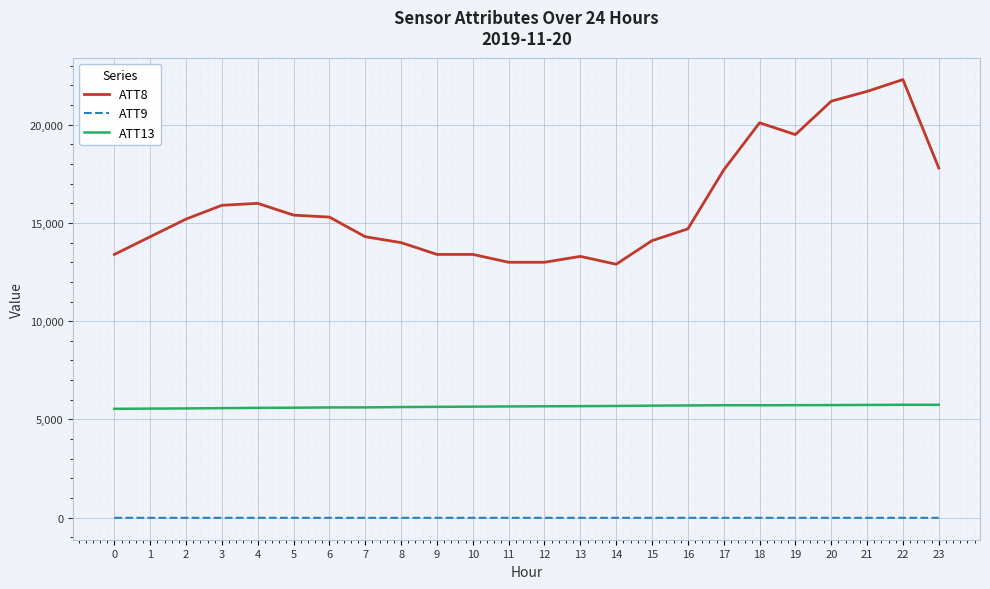

What is the greatest value displayed?

22300.0